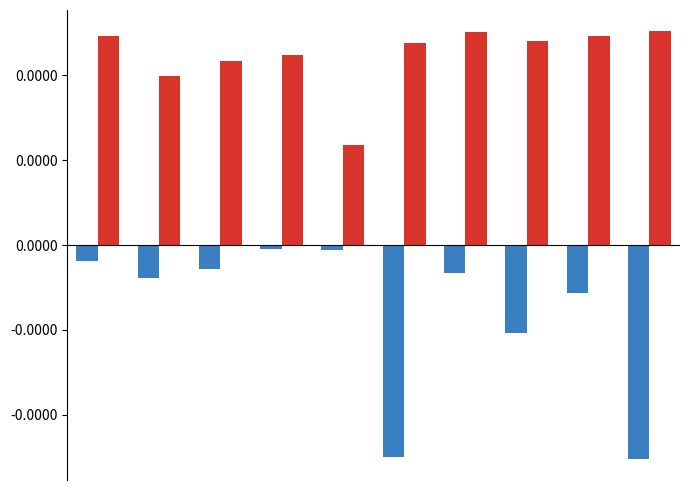

Does the chart contain stacked bars?

No